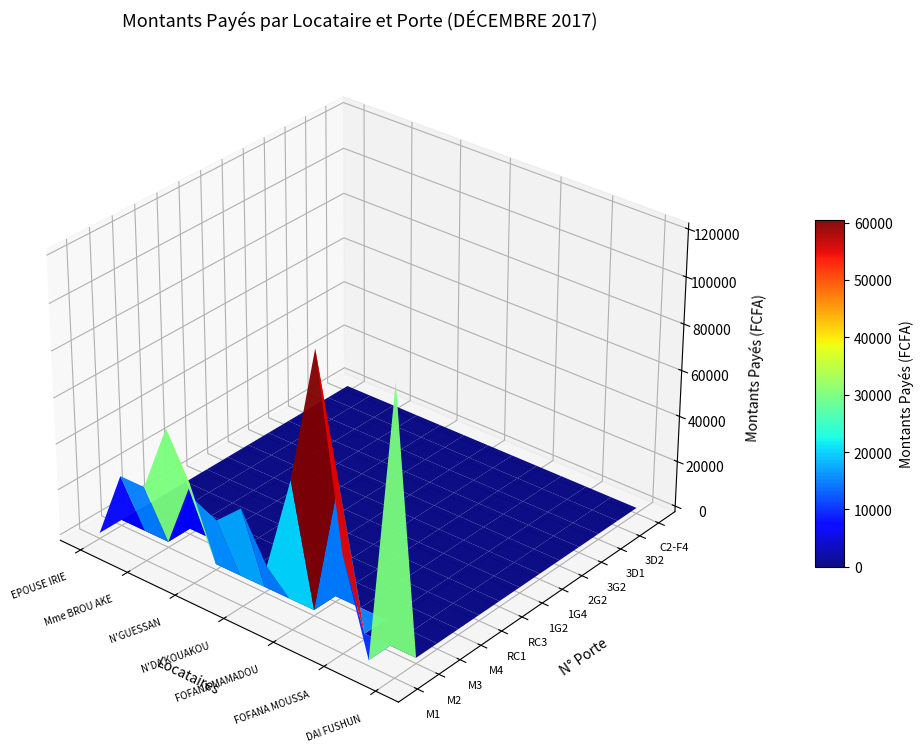

What is the difference between the maximum and minimum values in the FOFANA MOUSSA series?

40000